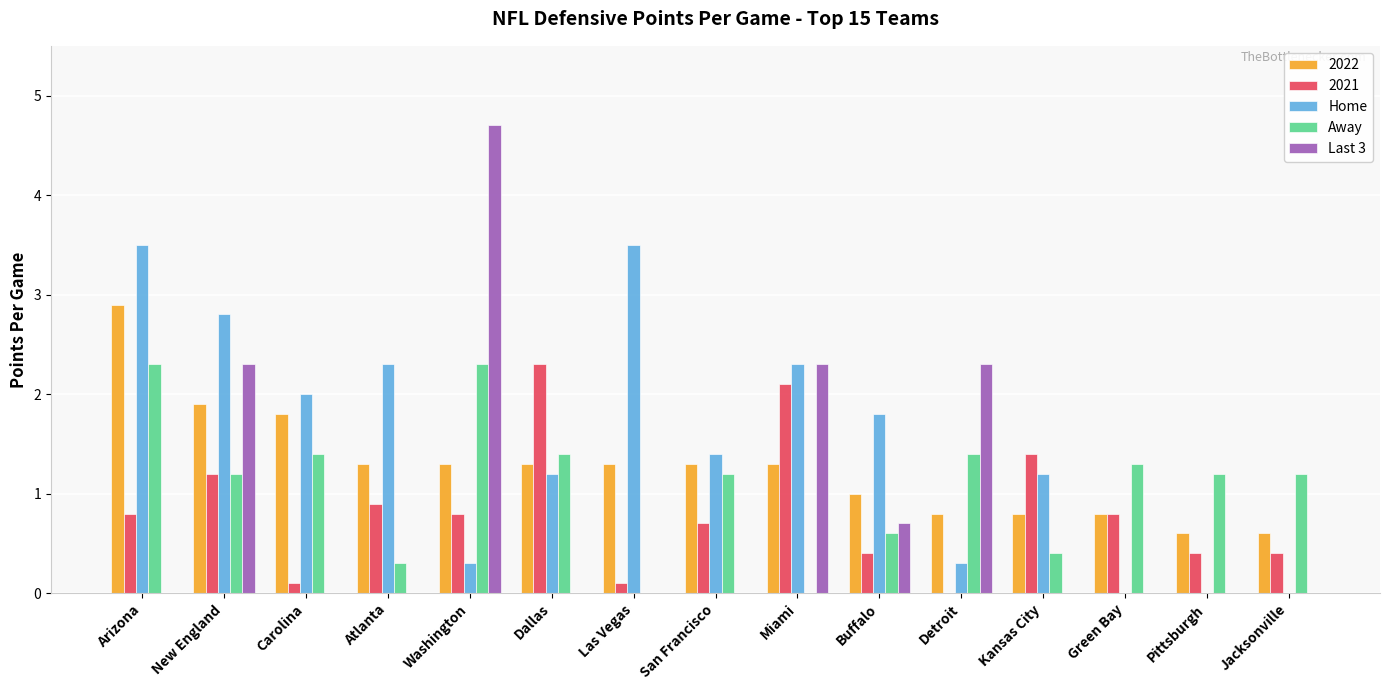

Between Atlanta and Buffalo, which series saw the biggest shift?

Last 3